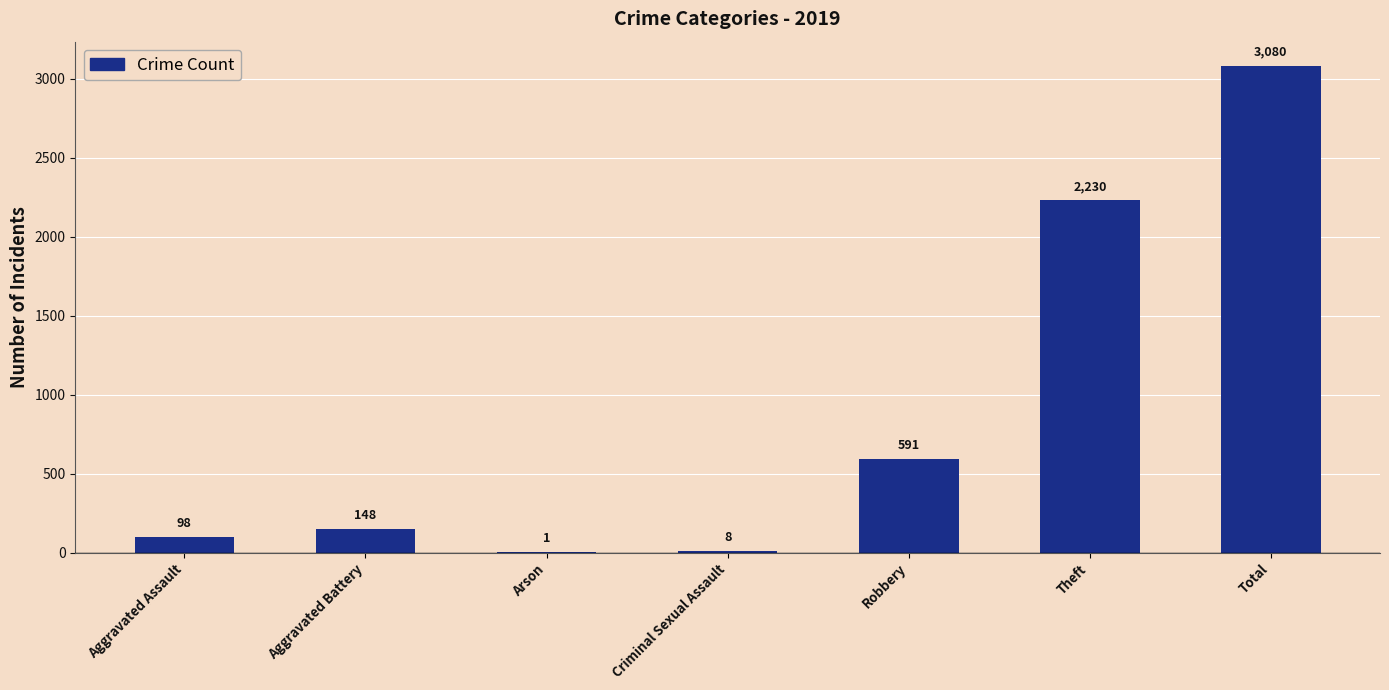

Reading right to left, transcribe all the data shown in this chart.

Total=3080	Theft=2230	Robbery=591	Criminal Sexual Assault=8	Arson=1	Aggravated Battery=148	Aggravated Assault=98